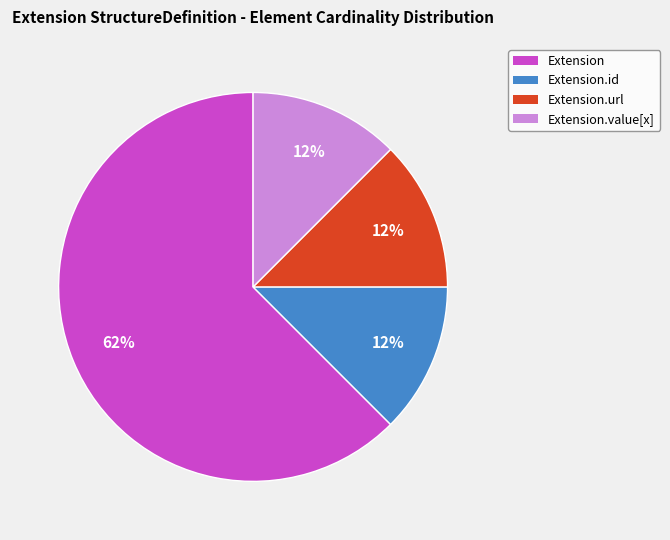

Is it true that Extension.id is 27% of the pie?

False